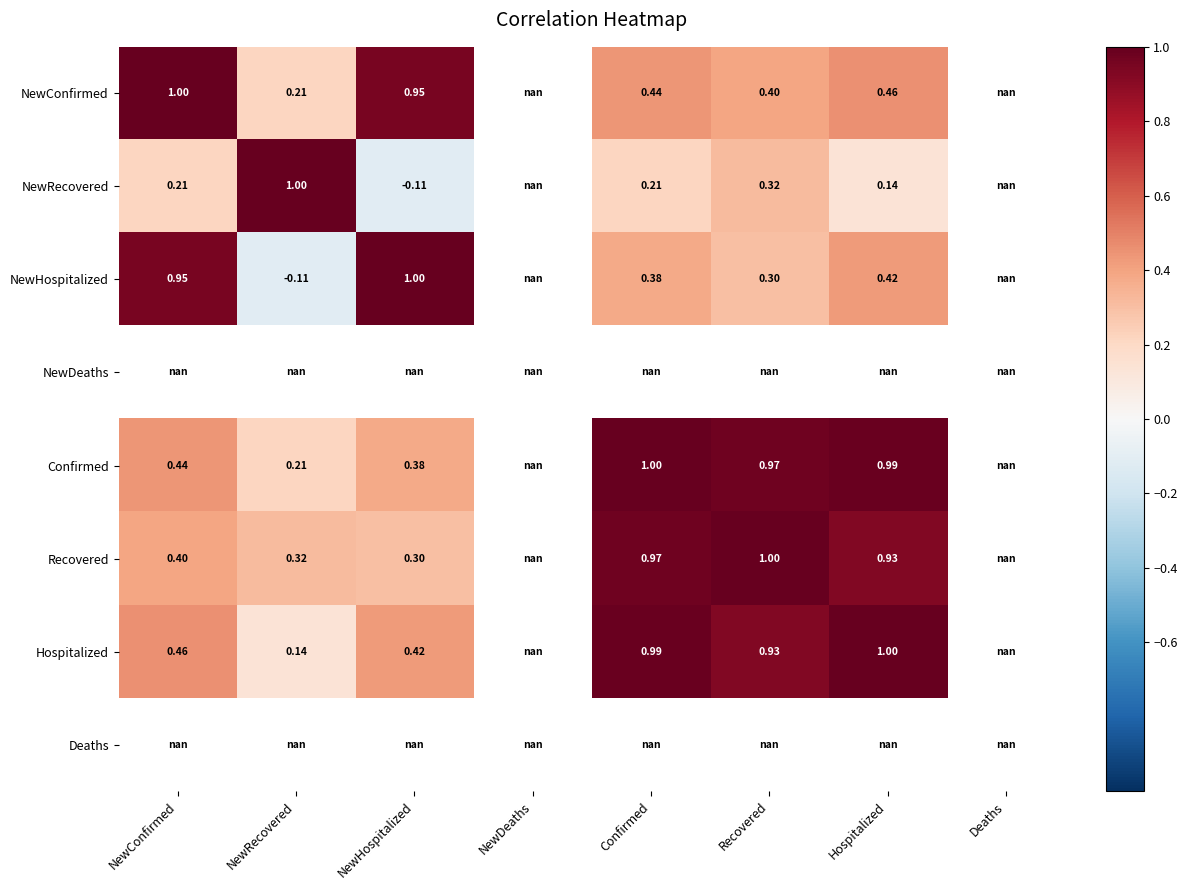

Rank the series by their maximum value, from lowest to highest.

Hospitalized, Deaths, NewHospitalized, NewDeaths, Confirmed, Recovered, NewConfirmed, NewRecovered